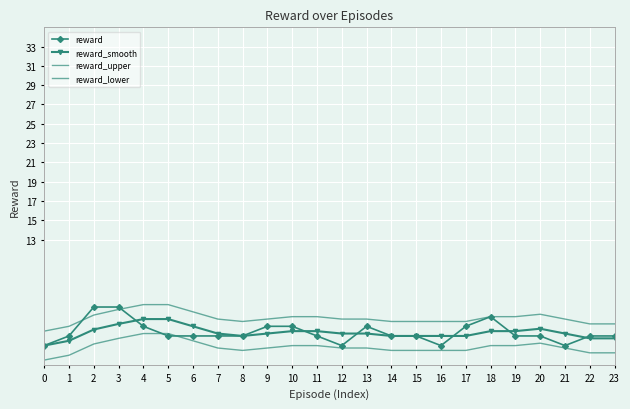

True or false: reward and reward_lower cross at least once.

True